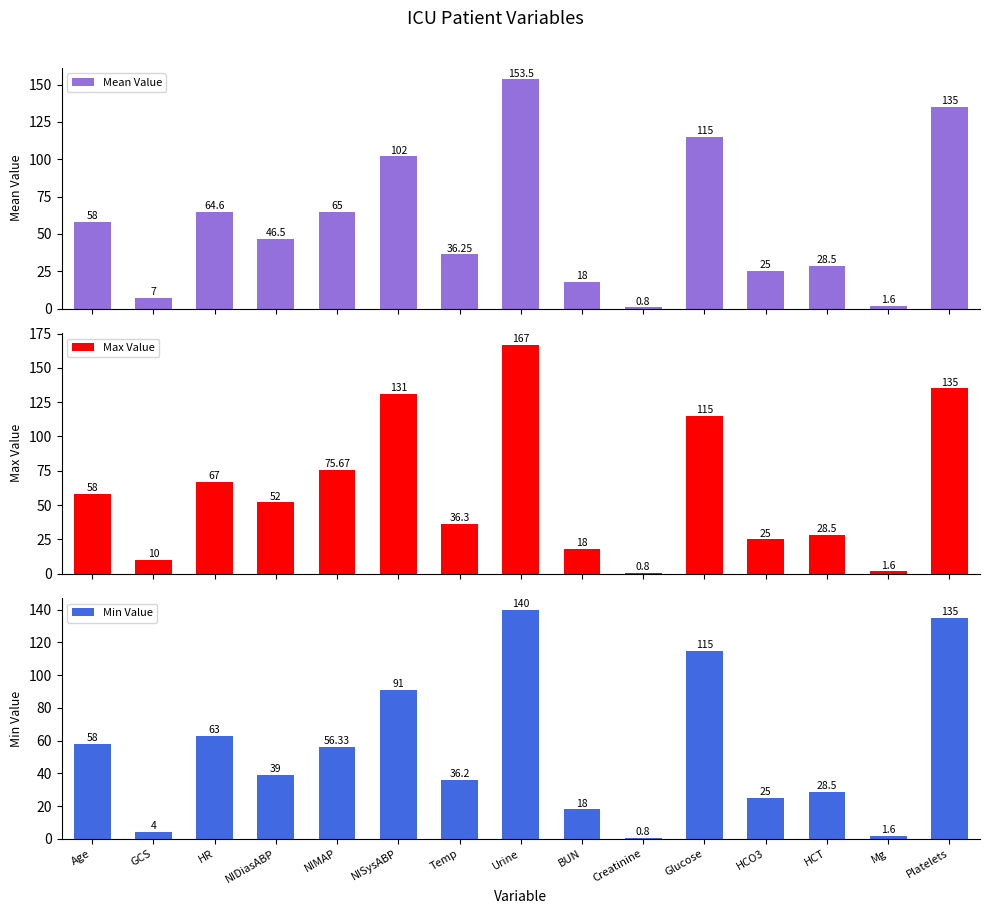

Which series has the largest total across all categories?

Max Value